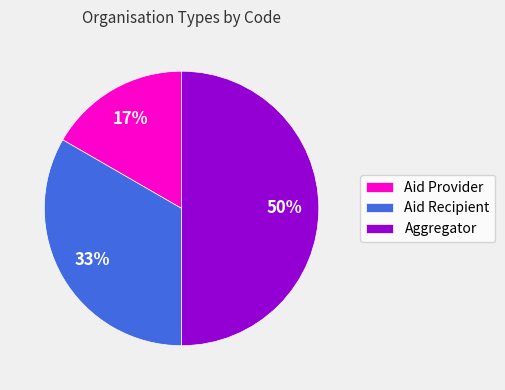

Count the number of slices in the pie.

3